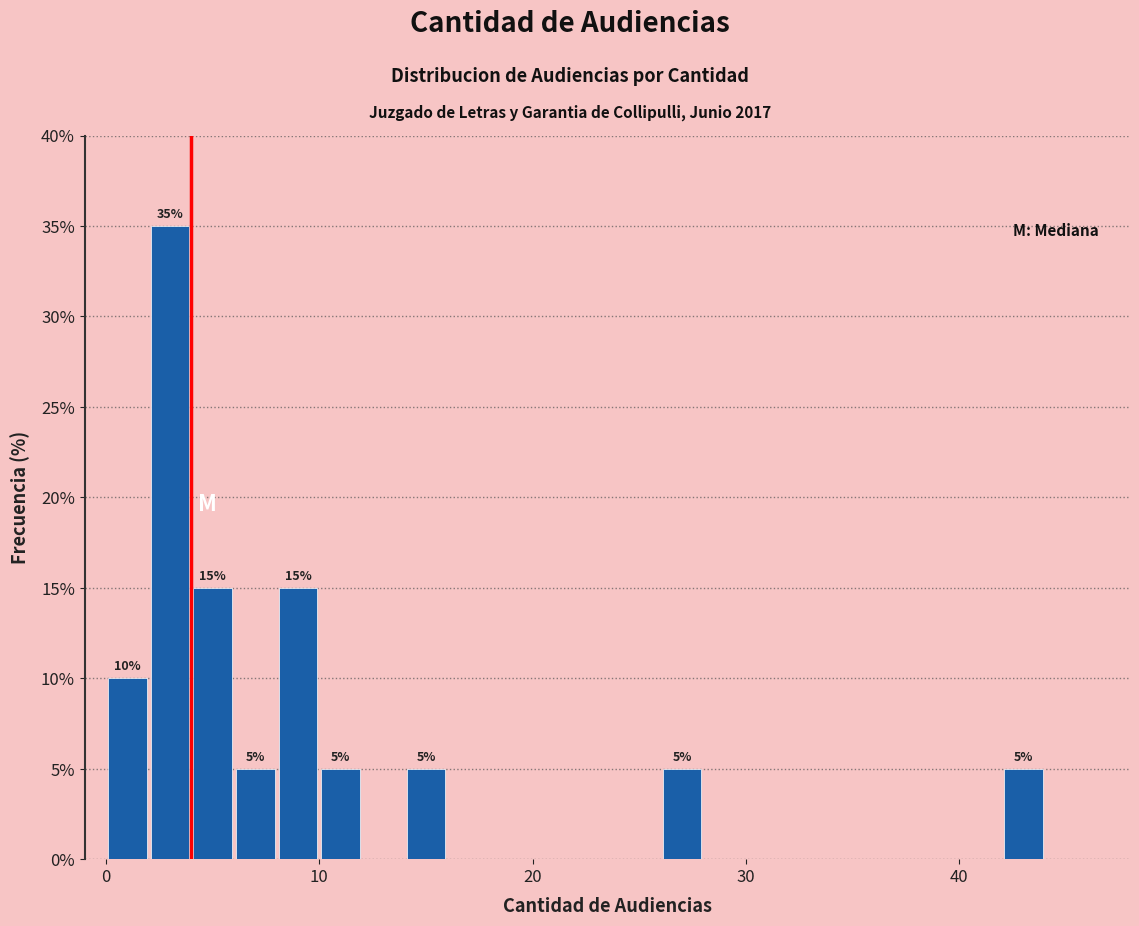

Read against the x-axis, roughly where is the centre of the tallest bar?

3